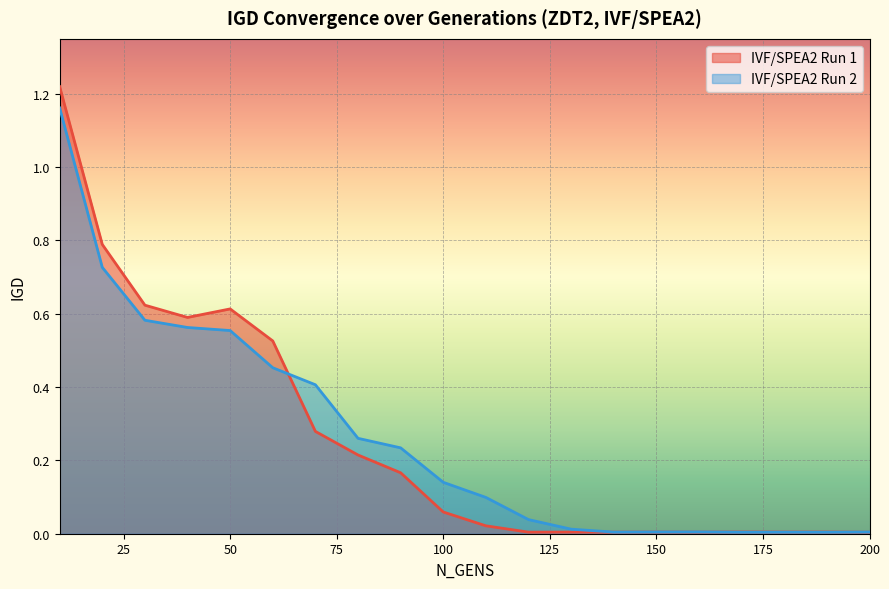

Where is the first local minimum for IVF/SPEA2 Run 1?

40